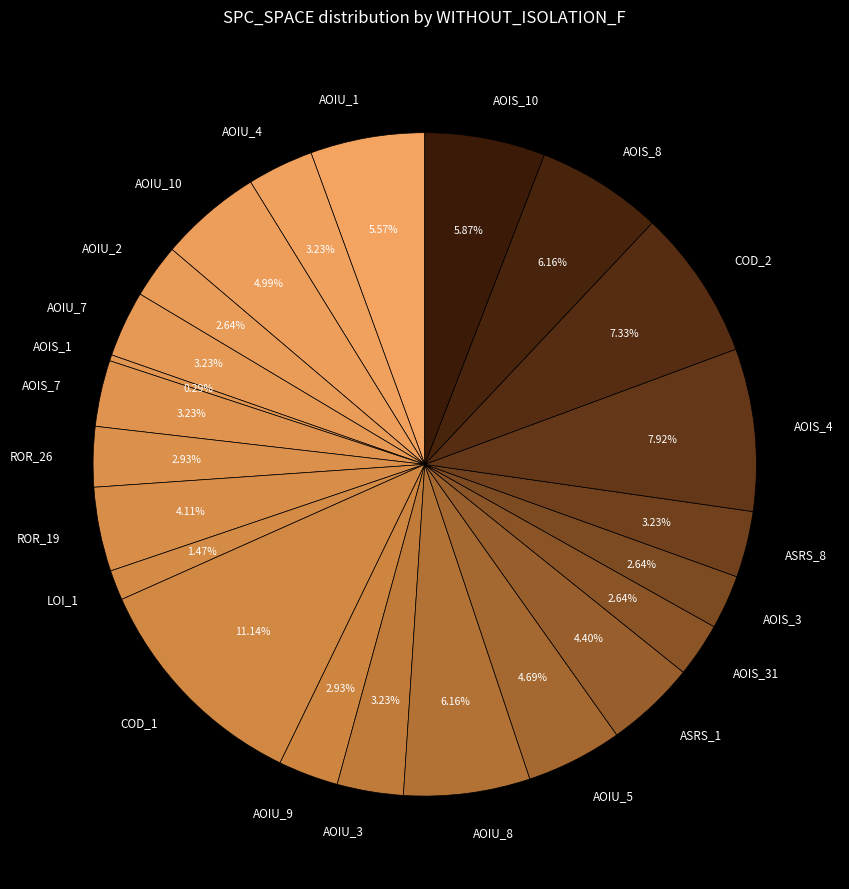

Is the sum of AOIS_7 and AOIU_1 greater than half?

No